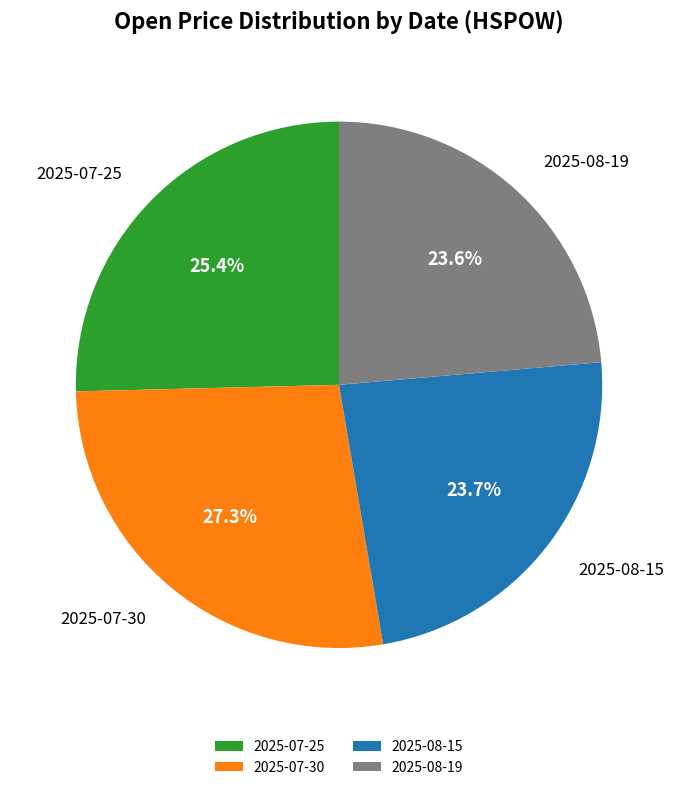

Which has a higher value, 2025-07-25 or 2025-07-30?

2025-07-30